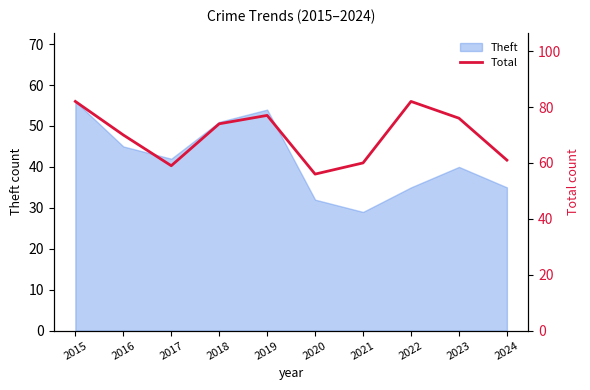

What is the value of the 10th point from the left?

61